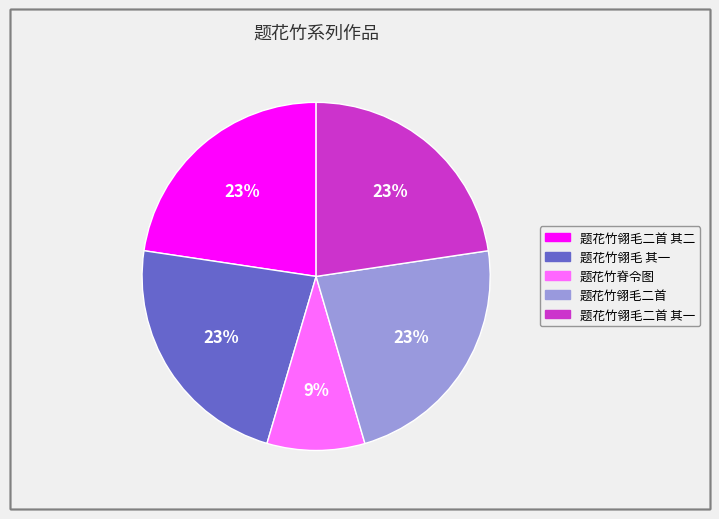

To the nearest percent, what is the average slice percentage?

20%